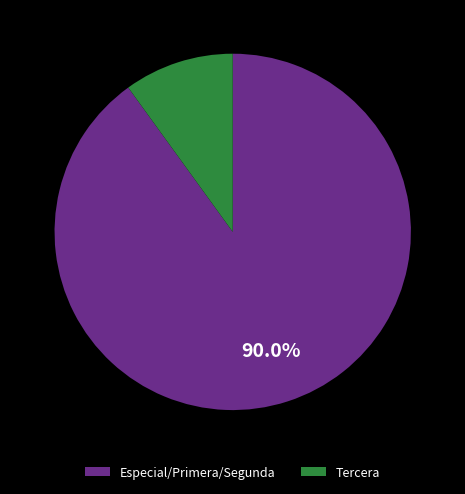

Between Tercera and Especial/Primera/Segunda, which is larger?

Especial/Primera/Segunda